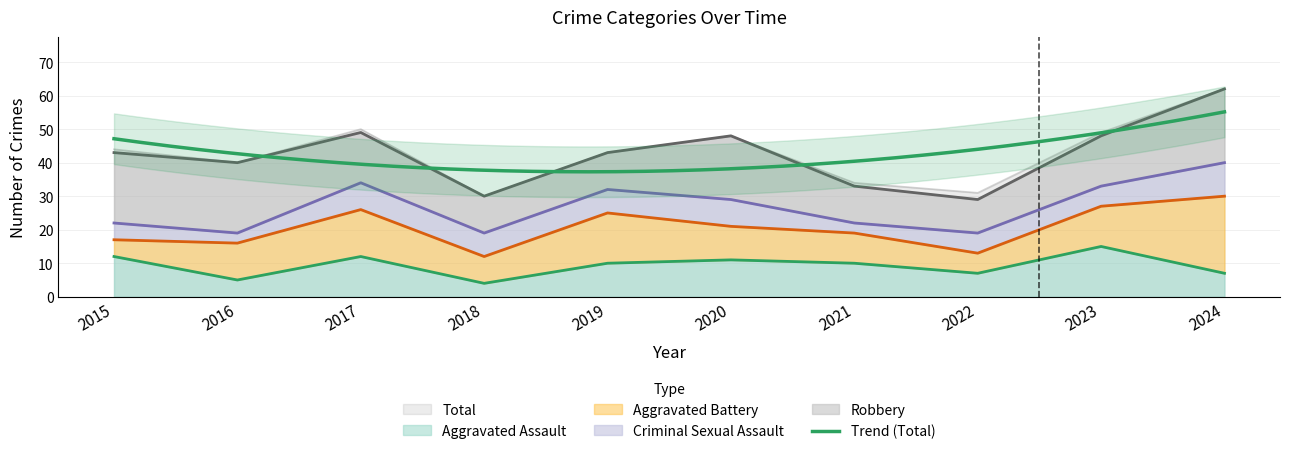

What is the difference between the maximum and minimum values in the Total series?

32